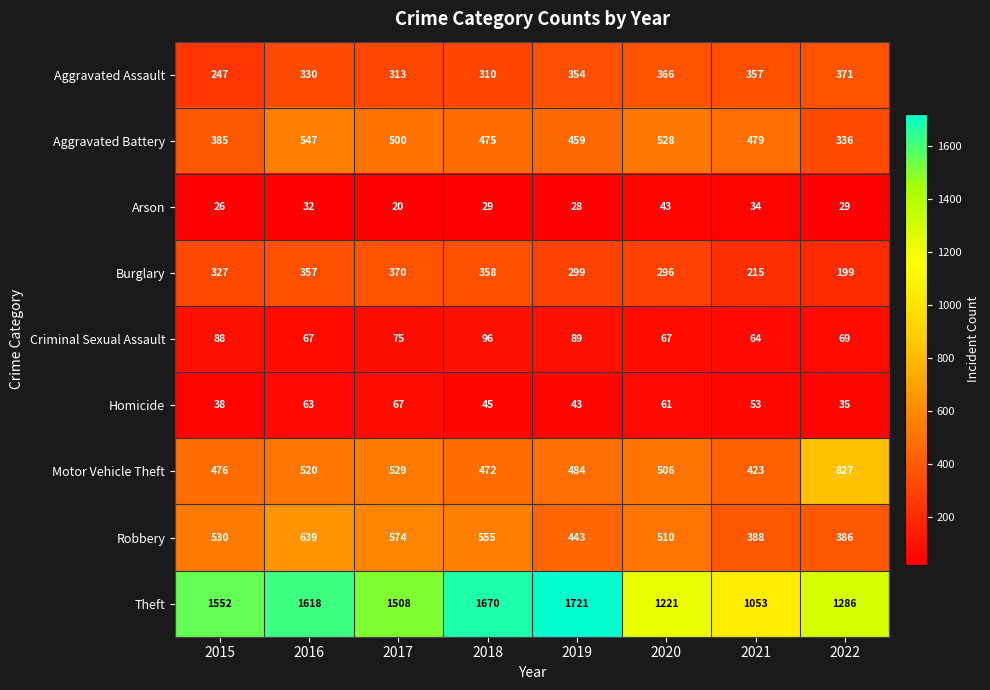

Which label corresponds to the smallest value in the chart?

2017